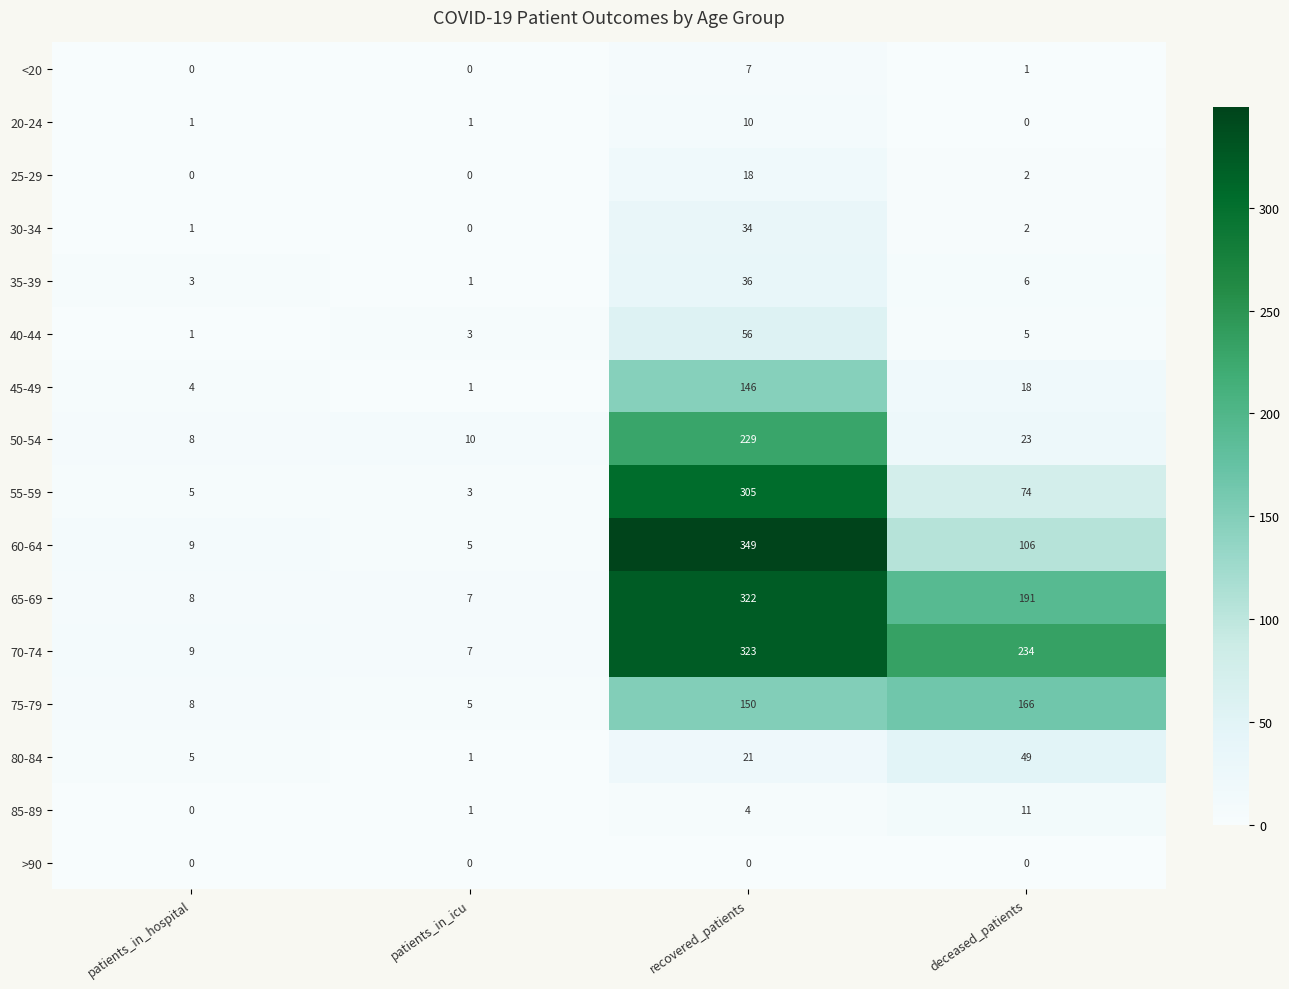

What is the highest value of the 60-64 series?

349